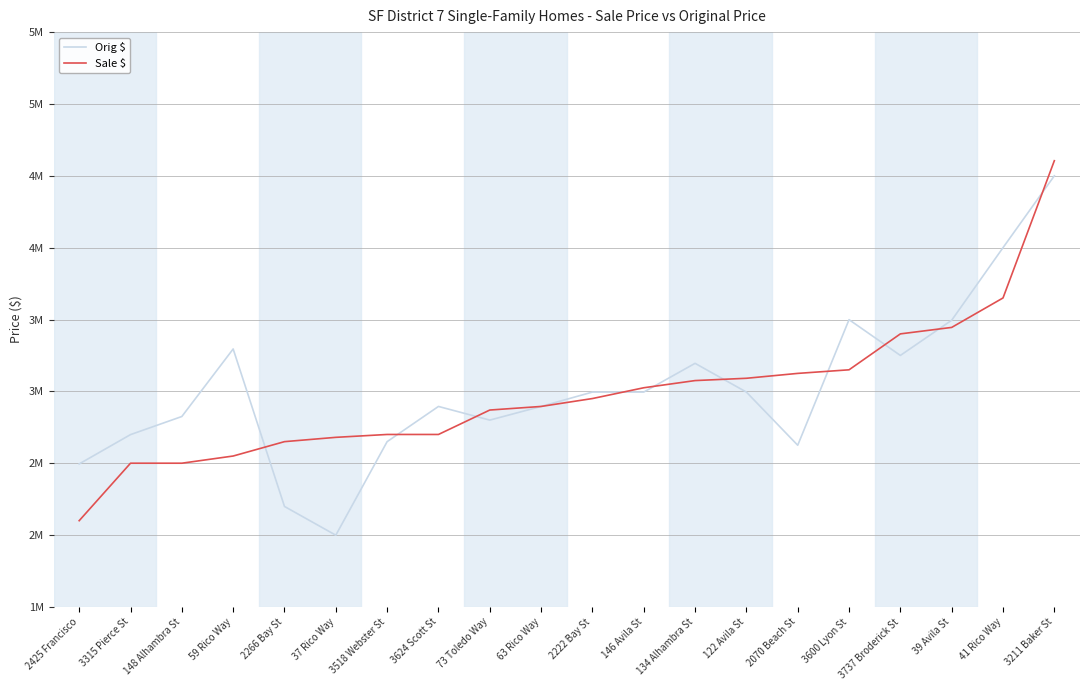

In Orig $, how many points are higher than both neighbors (excluding endpoints)?

4